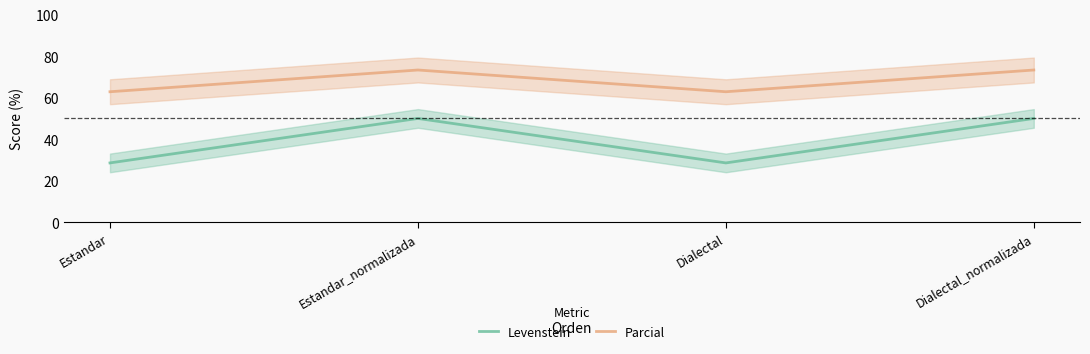

True or false: Levenstein and Parcial intersect in this chart.

False